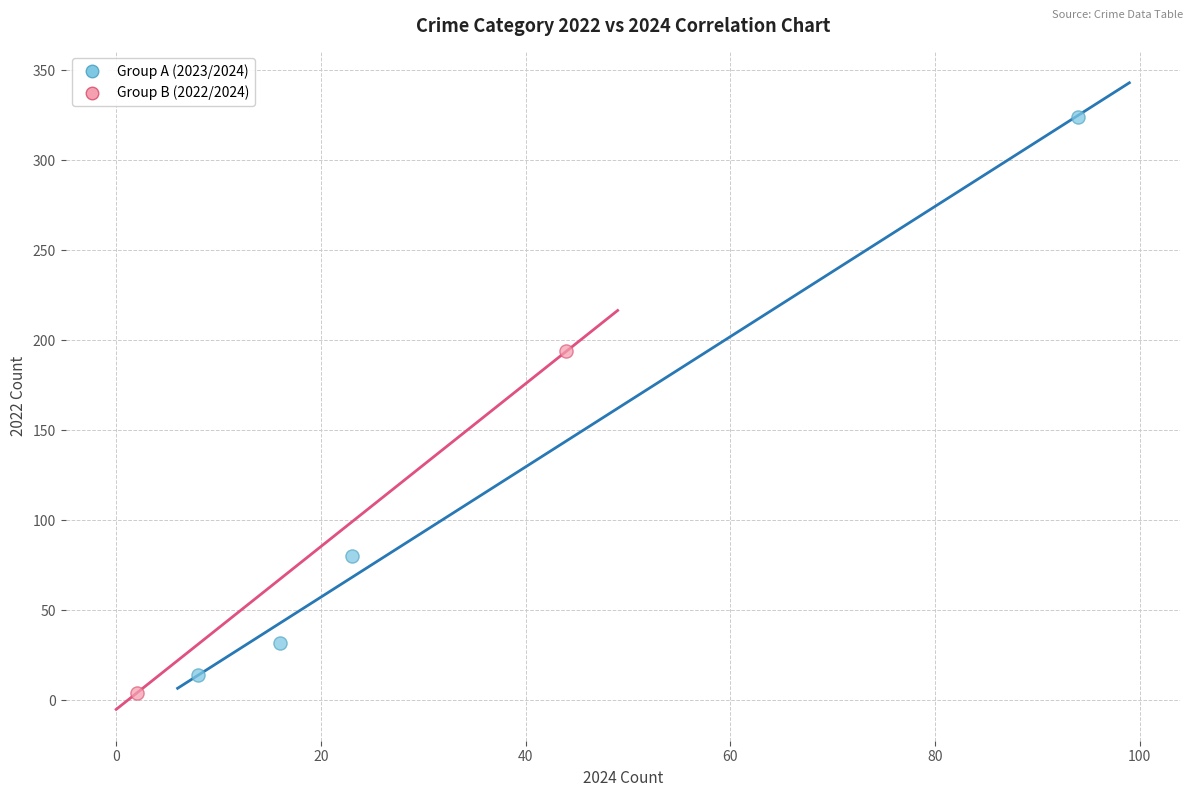

What are all the series names shown in the legend?

Group A (2023/2024), Group B (2022/2024)